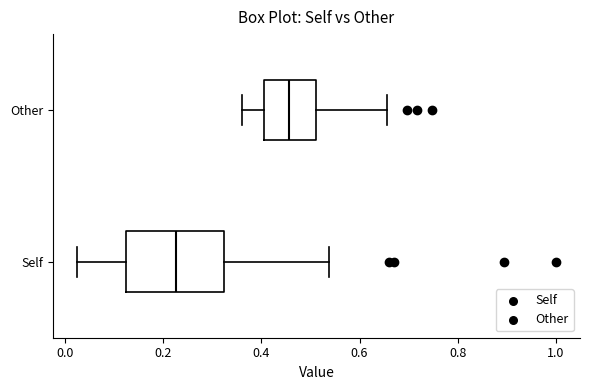

Which box is the widest, from its left edge to its right edge?

Self